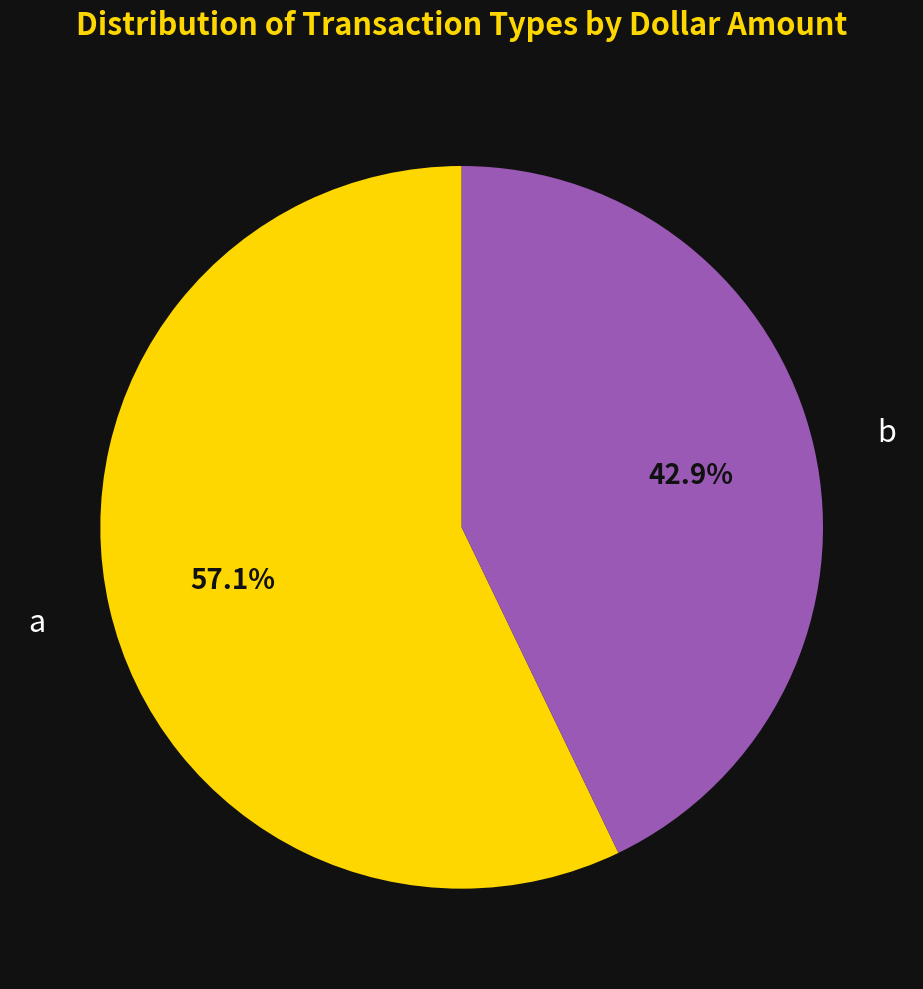

To the nearest percent, what is the average slice percentage?

50%